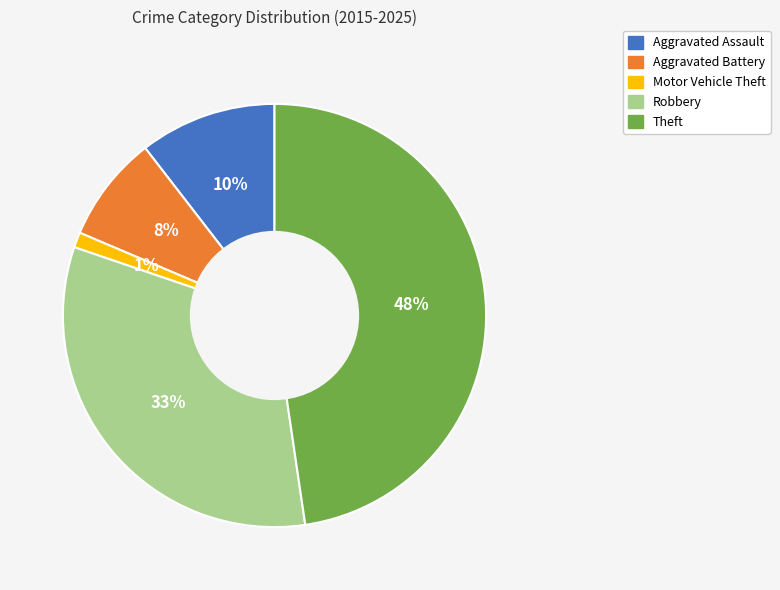

Between Aggravated Assault and Theft, which is larger?

Theft